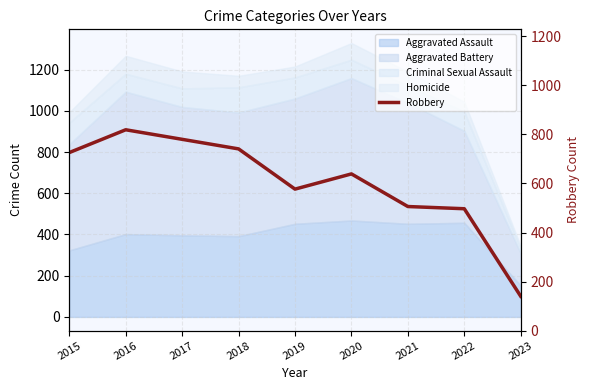

At which category does the data reach its first local valley?

2019